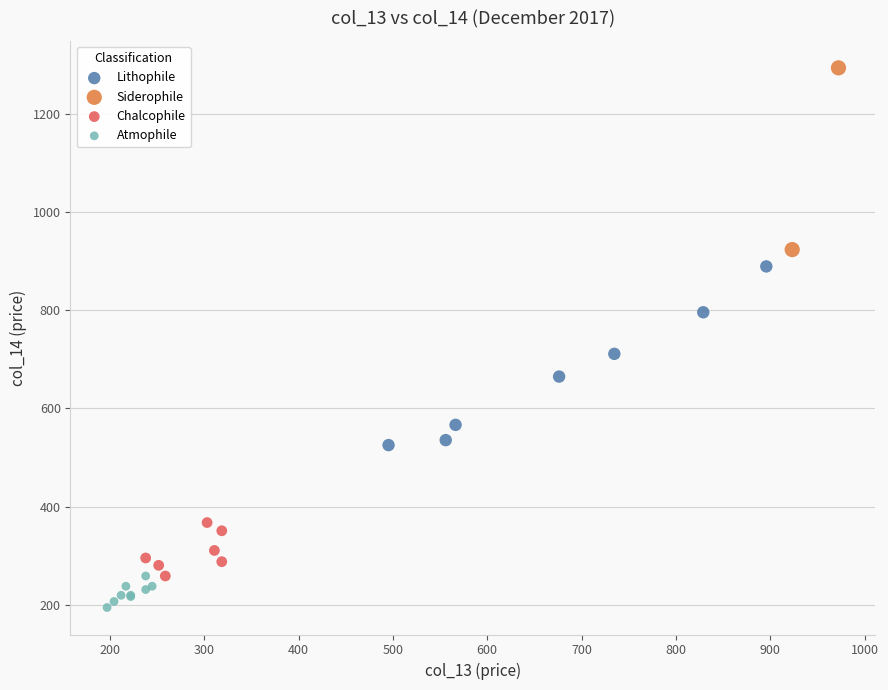

Which series contains the lowest Y value?

Atmophile